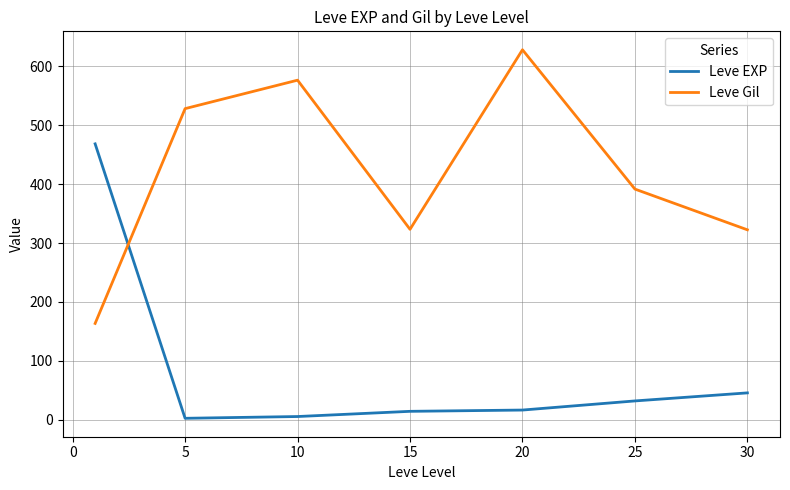

How many intersections are there between Leve Gil and Leve EXP?

1